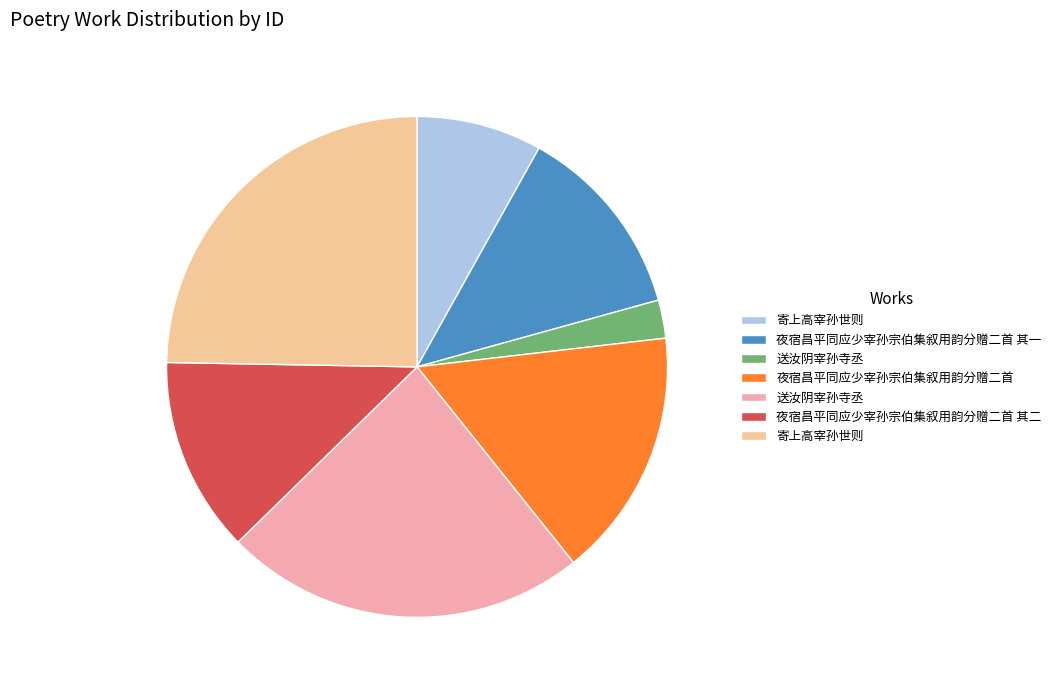

Count the number of slices in the pie.

7